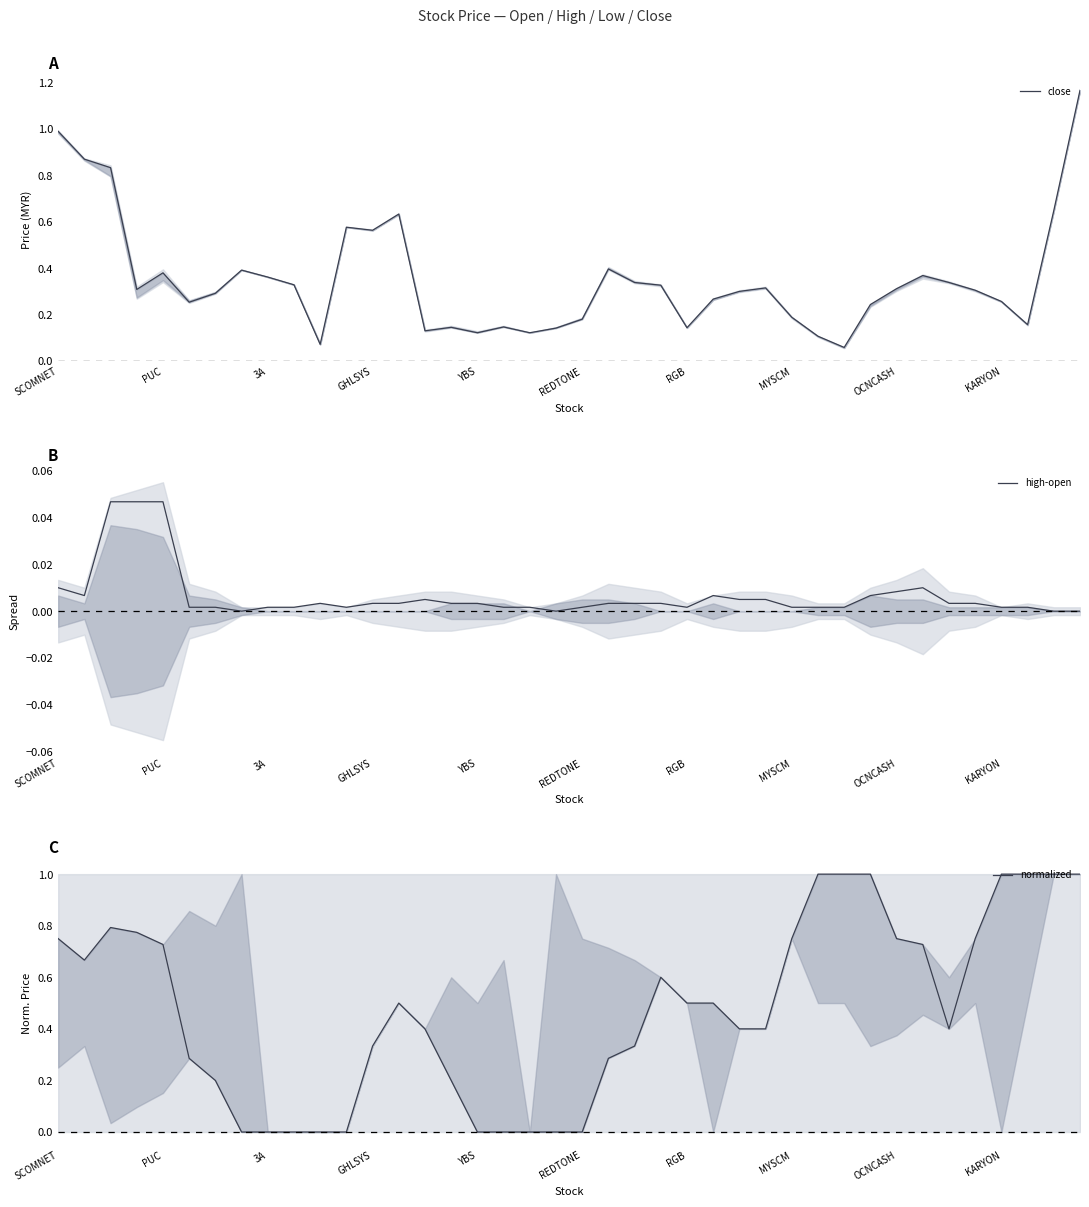

What is the value of the normalized point at the 22nd from the left?

0.3